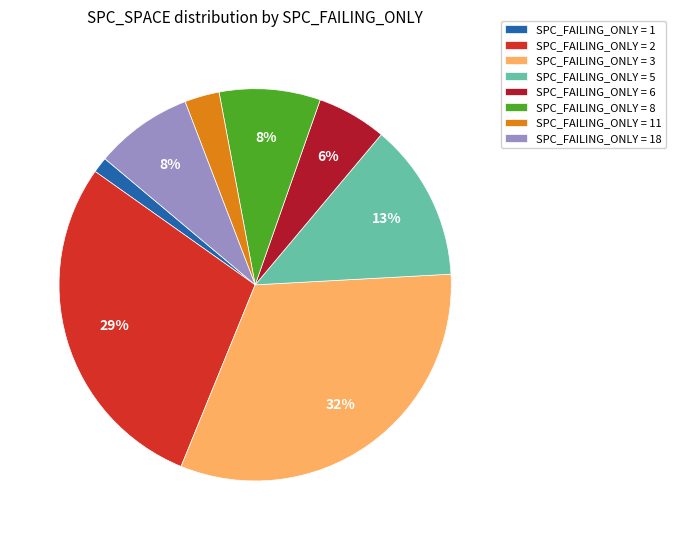

Is the sum of SPC_FAILING_ONLY = 2 and SPC_FAILING_ONLY = 11 greater than half?

No